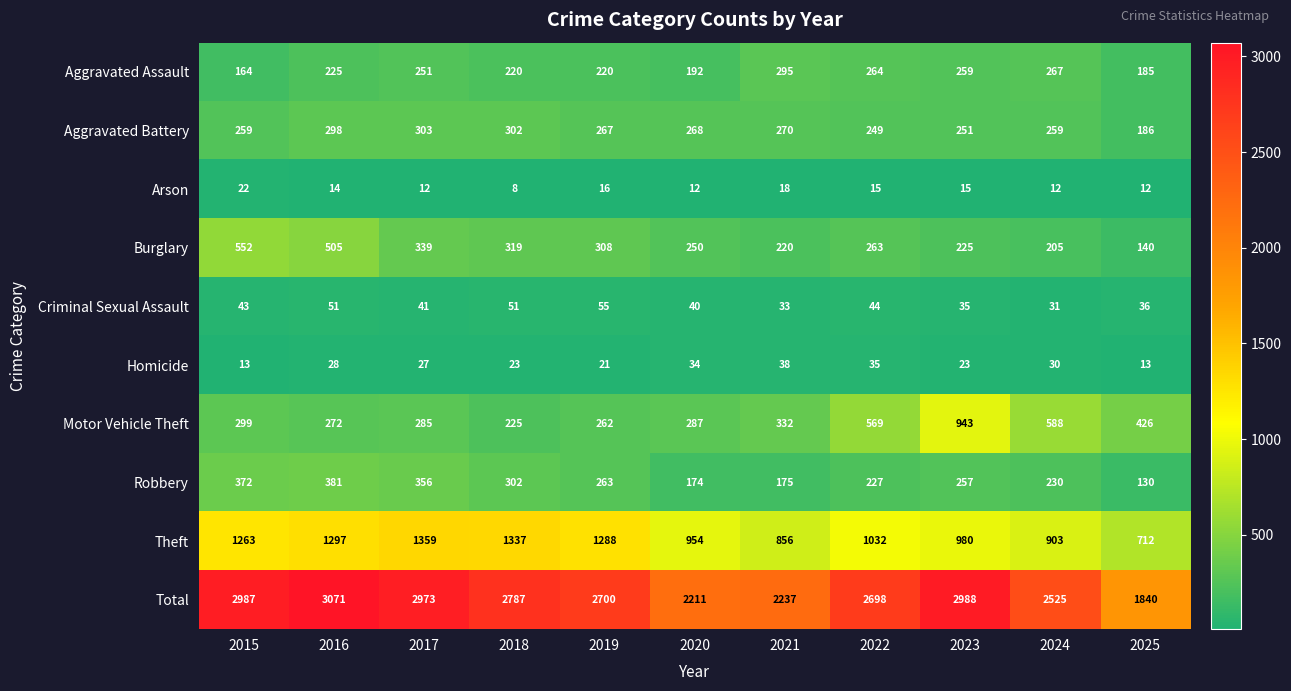

At which category does the chart reach its minimum across all series?

2018